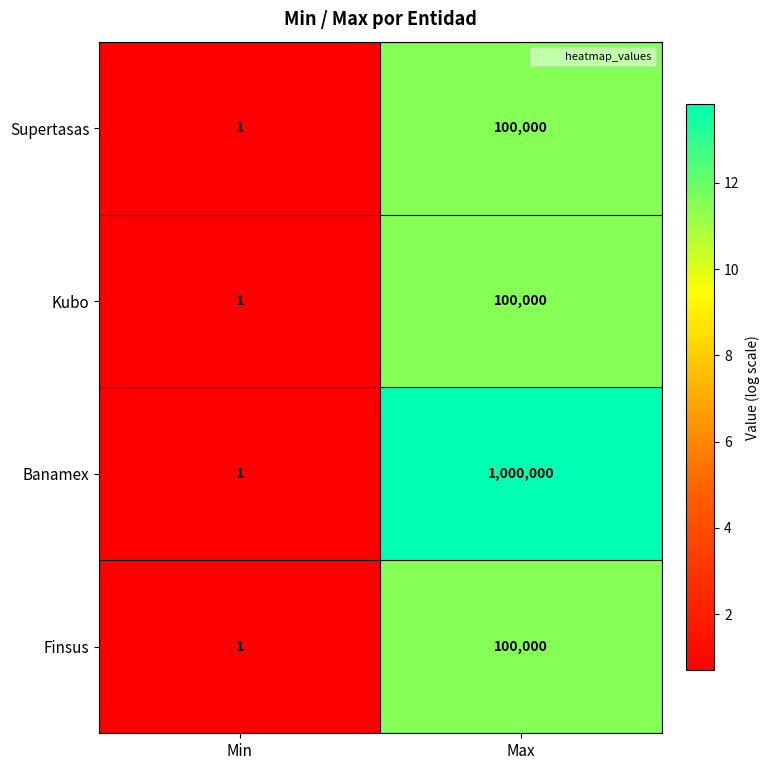

Reading right to left, what are all the values shown in this chart?

Supertasas: Max=100000	Min=1
Kubo: Max=100000	Min=1
Banamex: Max=1000000	Min=1
Finsus: Max=100000	Min=1